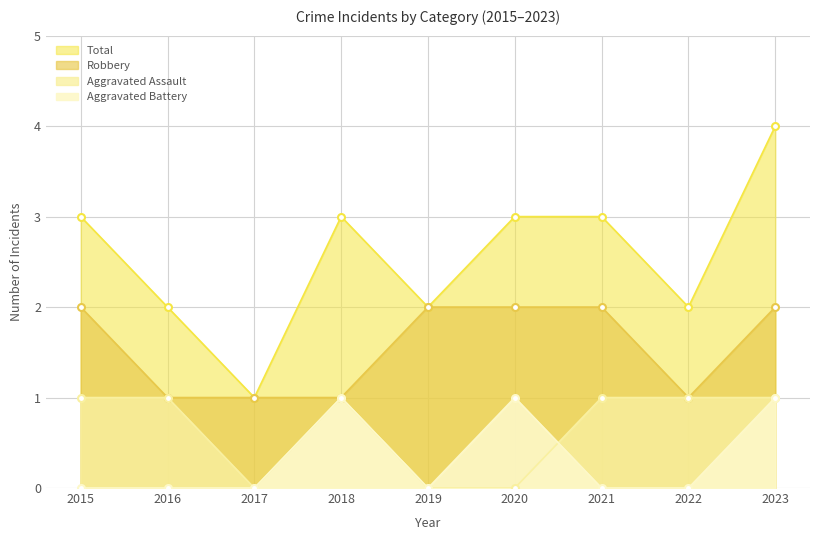

Between 2021 and 2022, which series saw the biggest shift?

Robbery